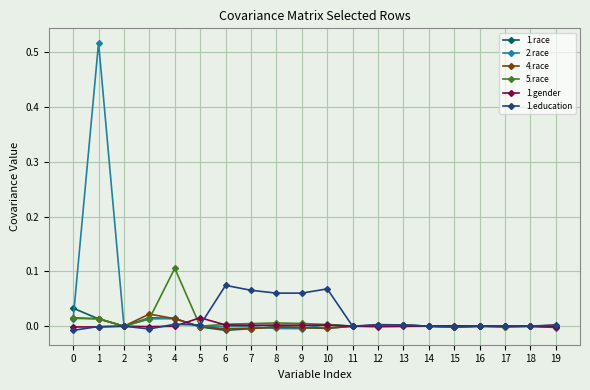

True or false: 1.race has more than 2 interior local peaks.

True